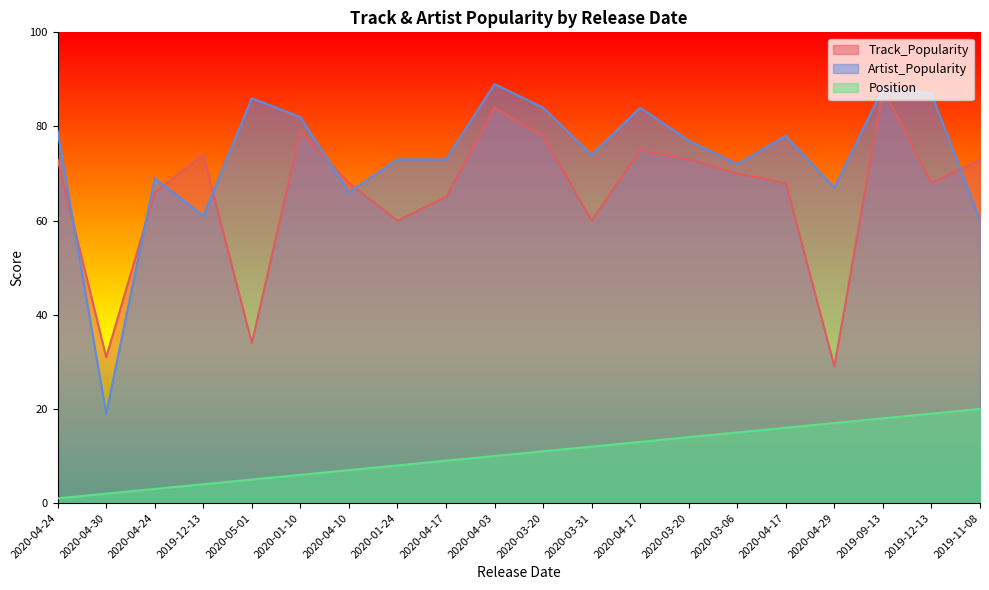

At which category does Artist_Popularity reach its first local valley?

2020-04-30